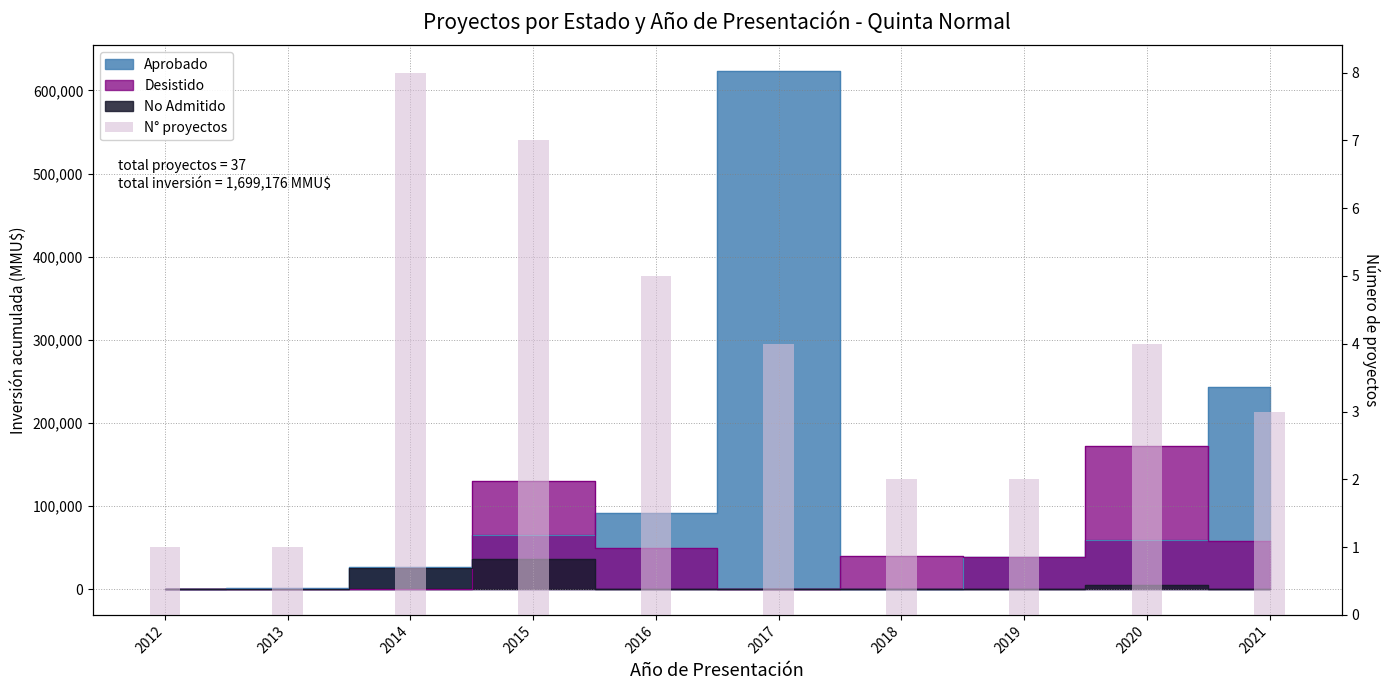

How many values exceed 4?

3